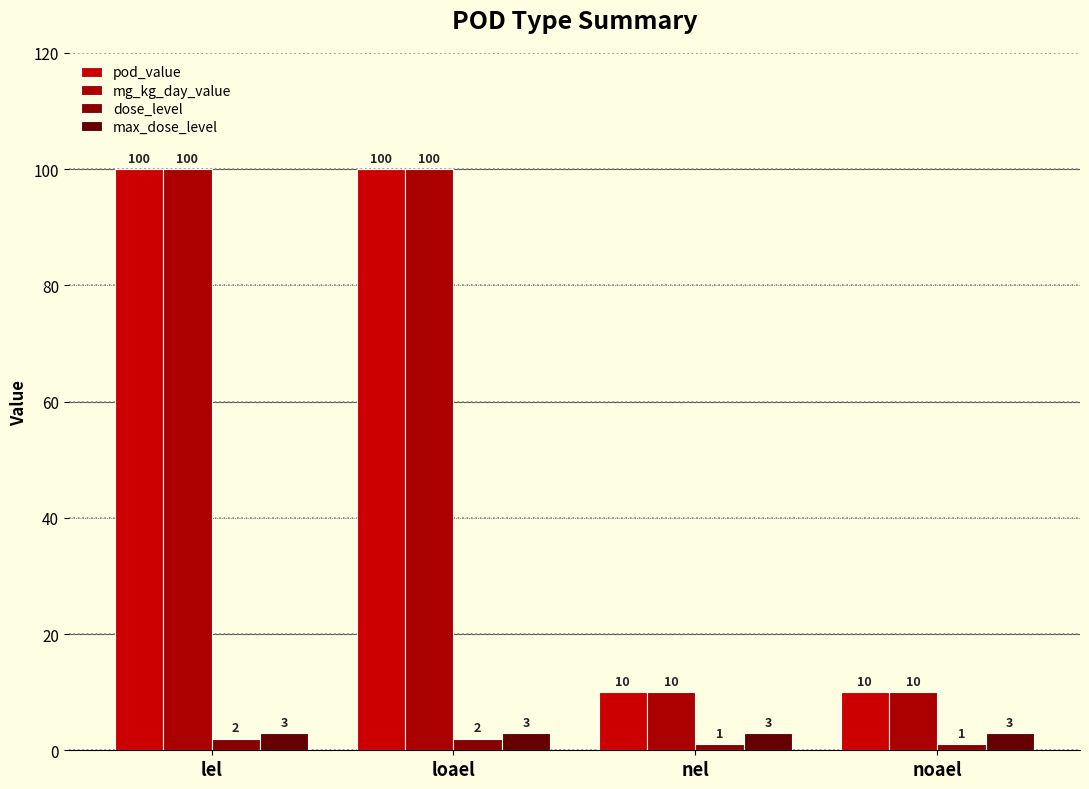

Is the value of max_dose_level at lel greater than the value of dose_level at loael?

Yes